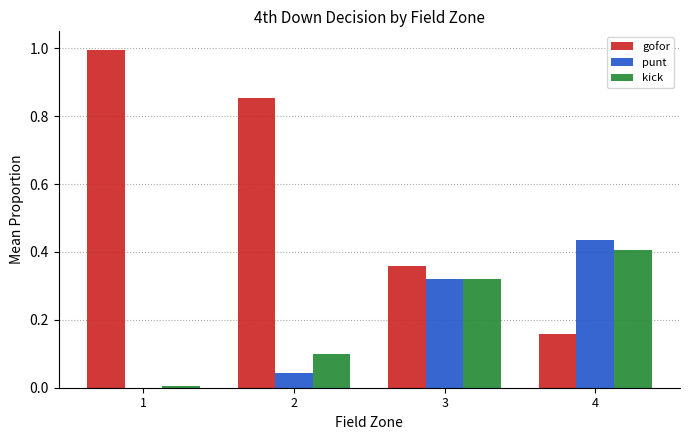

What is the total value across all series at 3?

1.0